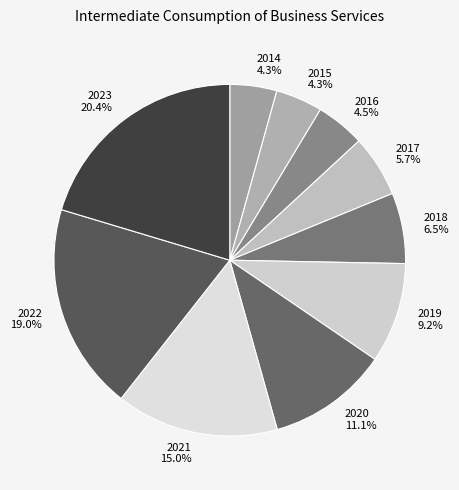

What is the ratio of the value at 2014 to the value at 2015?

1.0